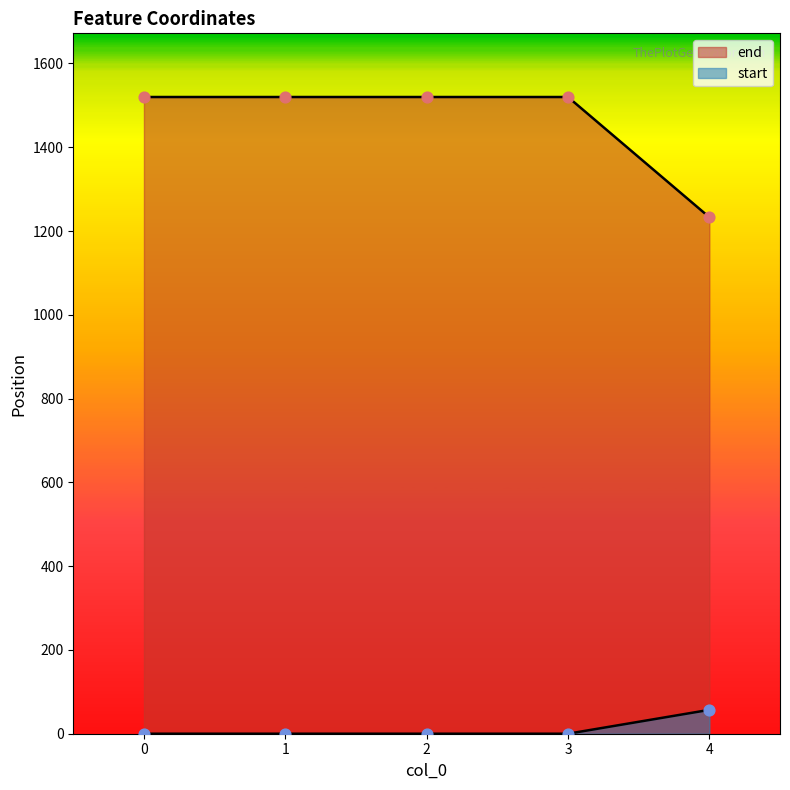

Which series contains the lowest Y value?

end